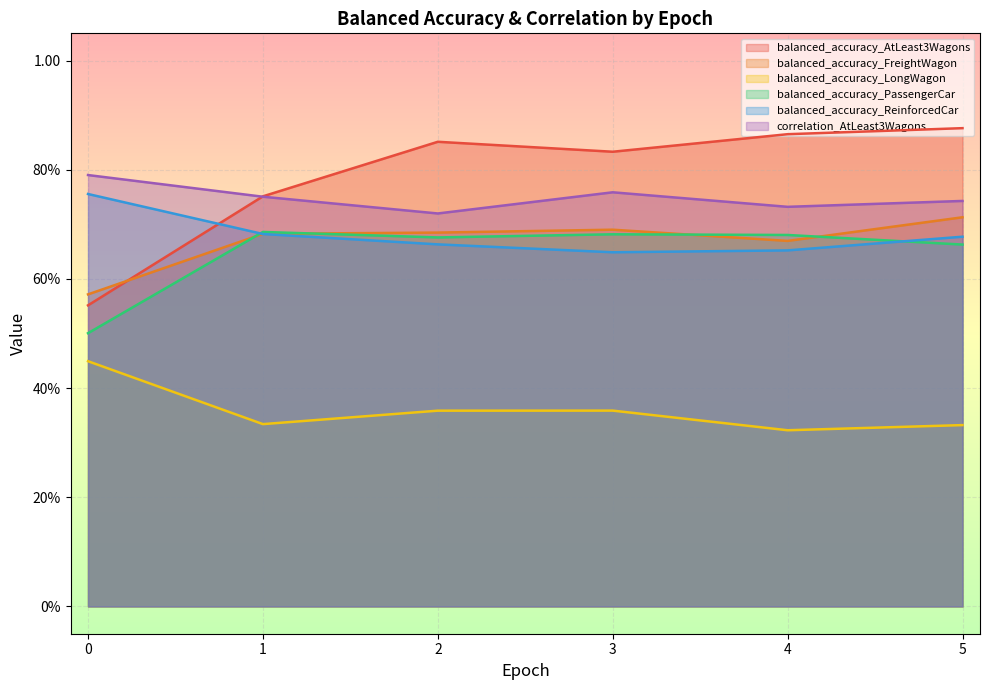

What is the sum of all balanced_accuracy_LongWagon values?

2.2